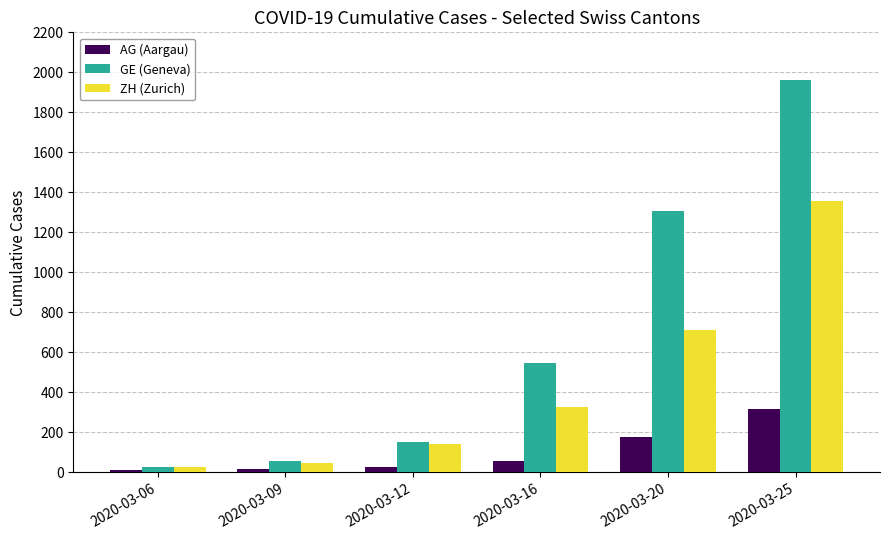

What is the maximum value for GE (Geneva)?

1960